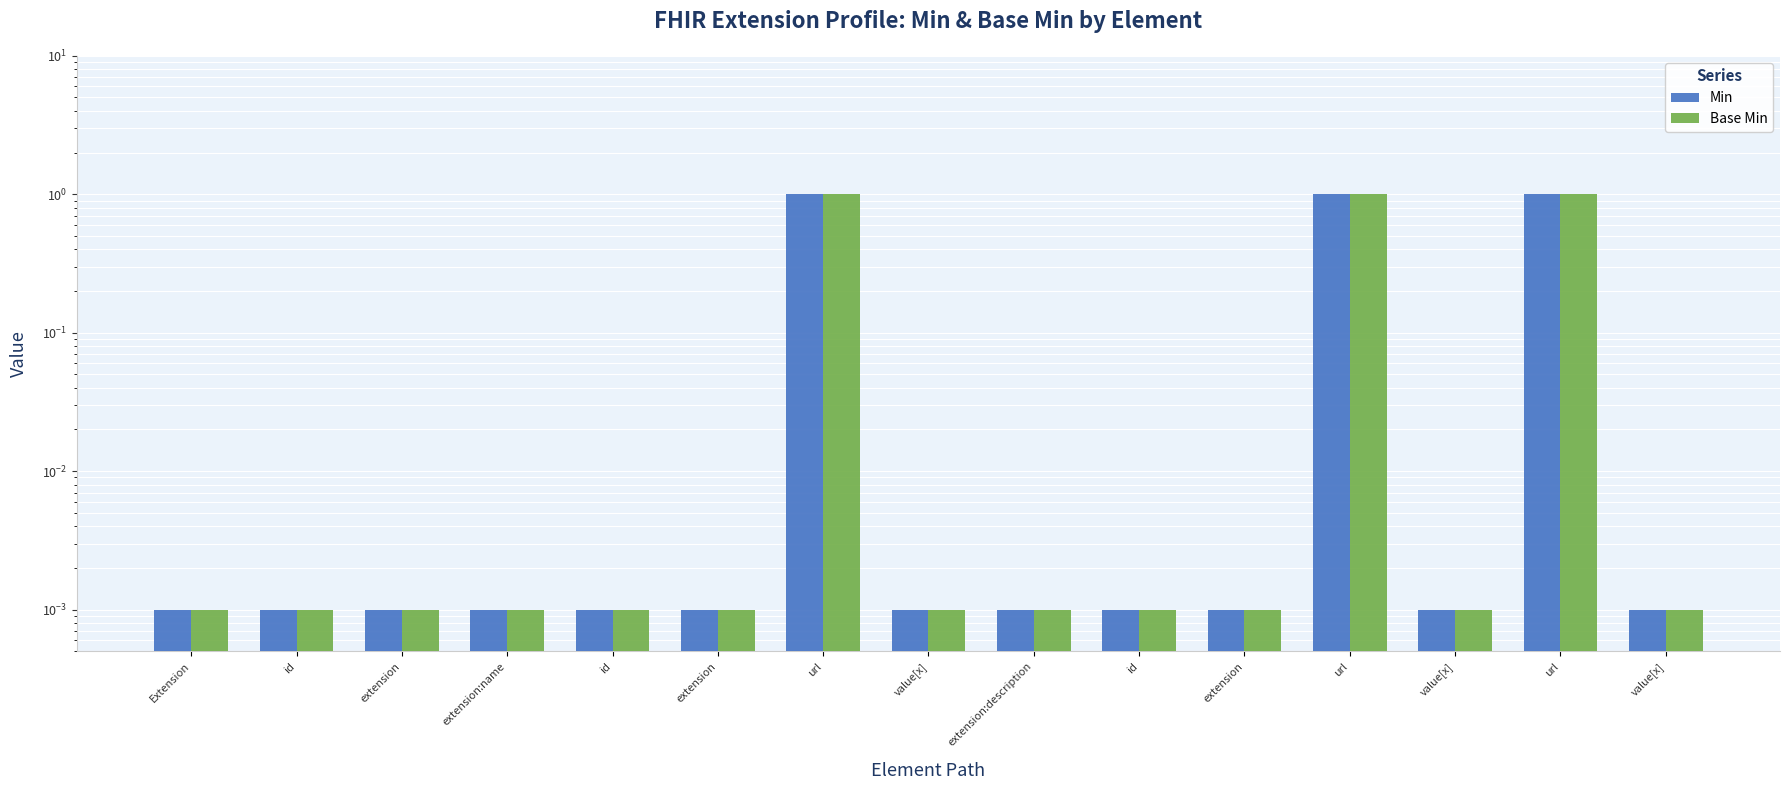

Which has a higher value, extension or id?

extension